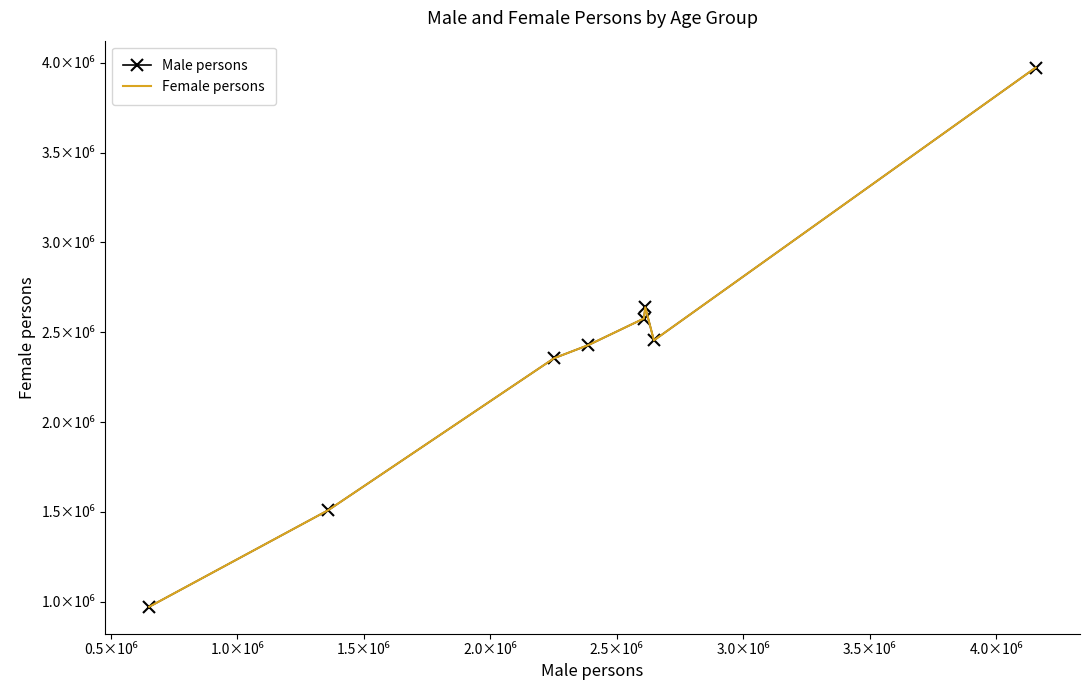

True or false: Female persons has more than 1 points higher than both neighbors.

False